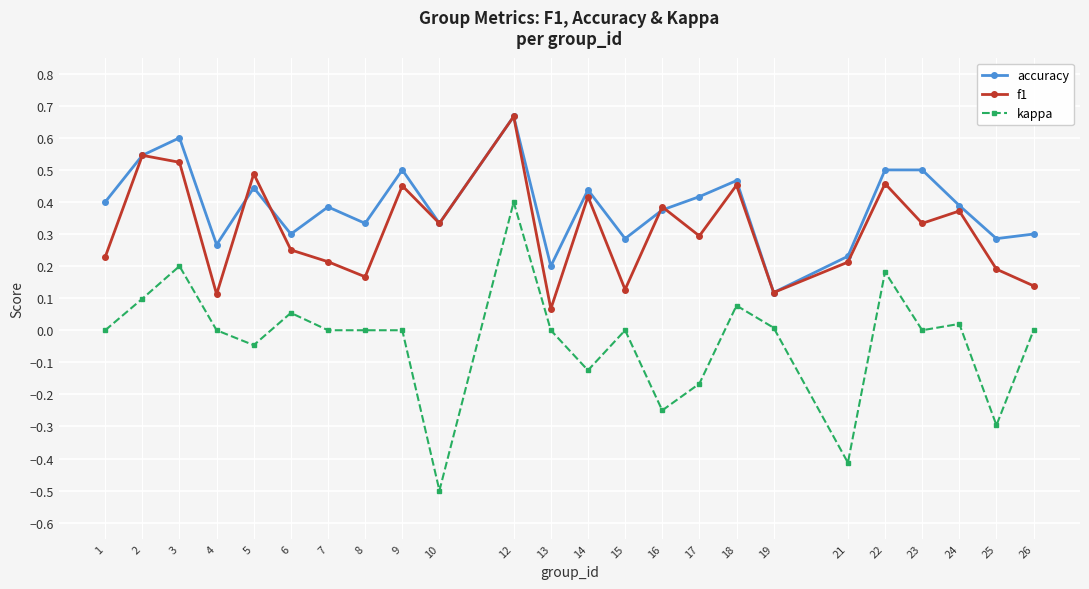

Which label corresponds to the smallest value in the chart?

10